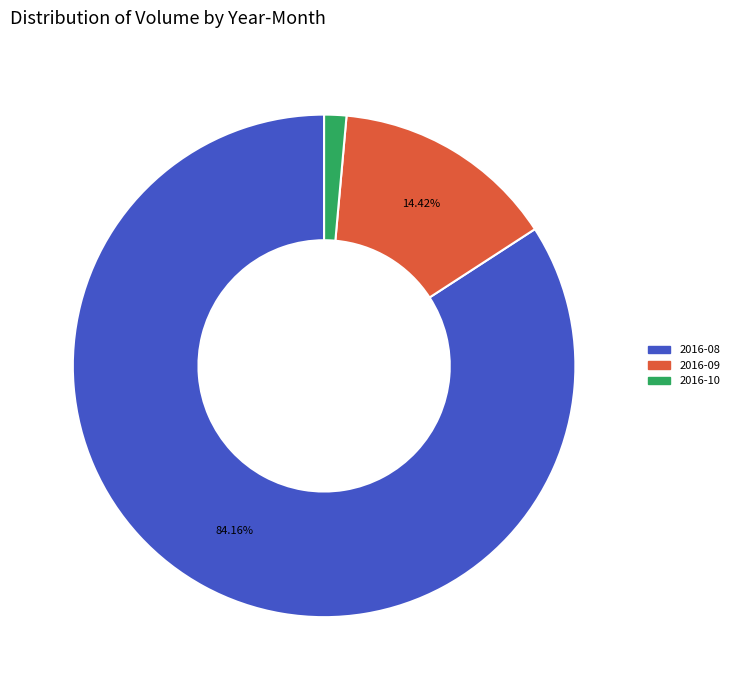

To the nearest percent, what is the difference between the largest and smallest slice percentages?

83%